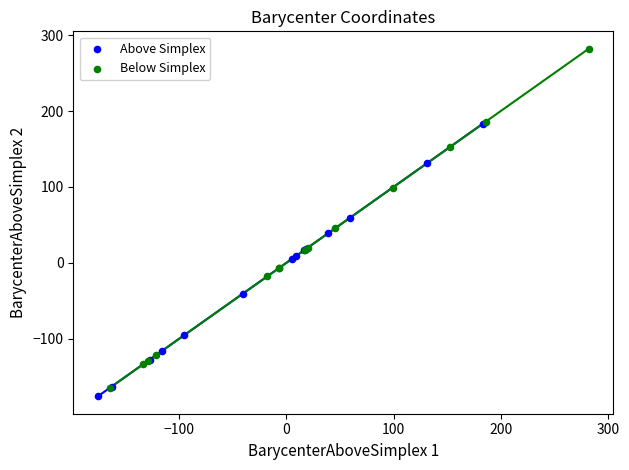

Which series contains the highest Y value?

Below Simplex